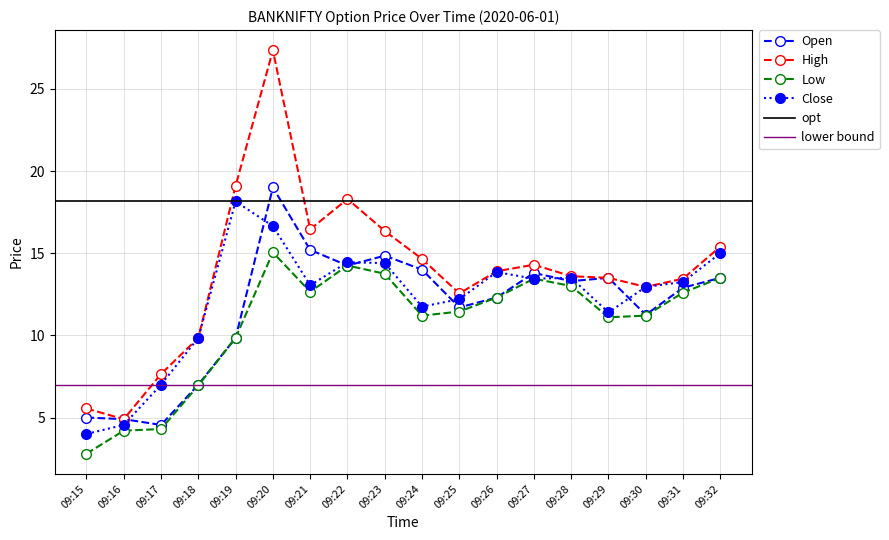

At which category is the sum across all series the highest?

09:20